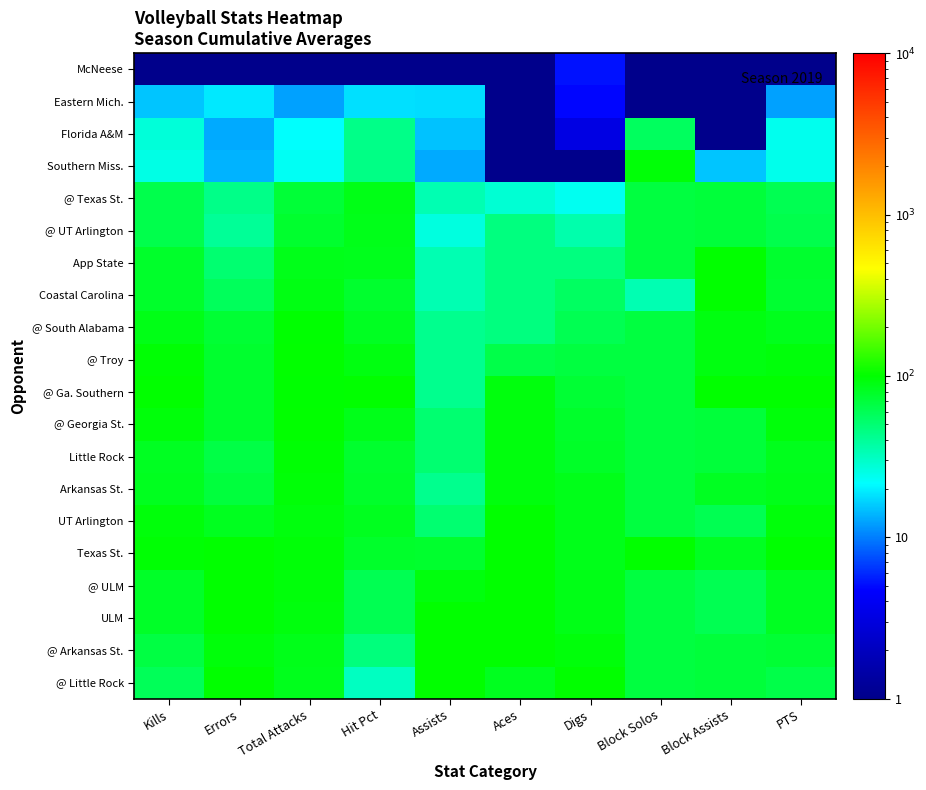

List the series in order of their peak value, lowest first.

McNeese, Eastern Mich., Florida A&M, @ UT Arlington, @ Texas St., Southern Miss., Arkansas St., Little Rock, @ South Alabama, @ Georgia St., App State, Coastal Carolina, @ Troy, @ Ga. Southern, UT Arlington, Texas St., @ ULM, ULM, @ Arkansas St., @ Little Rock